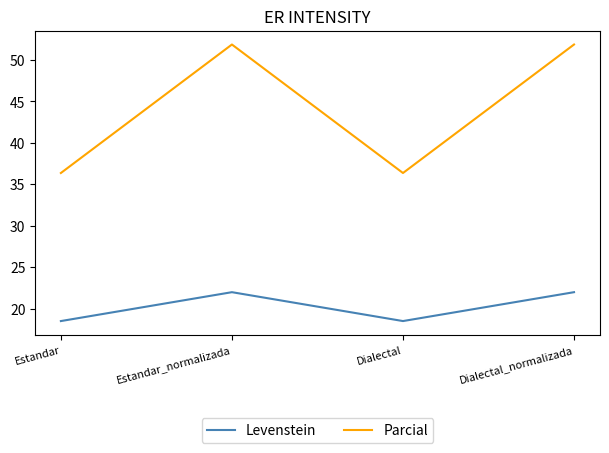

Which series has the widest spread of values?

Parcial